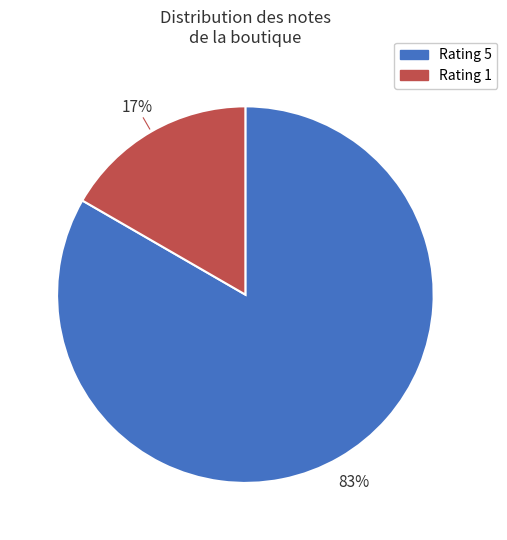

How many segments does this pie chart have?

2